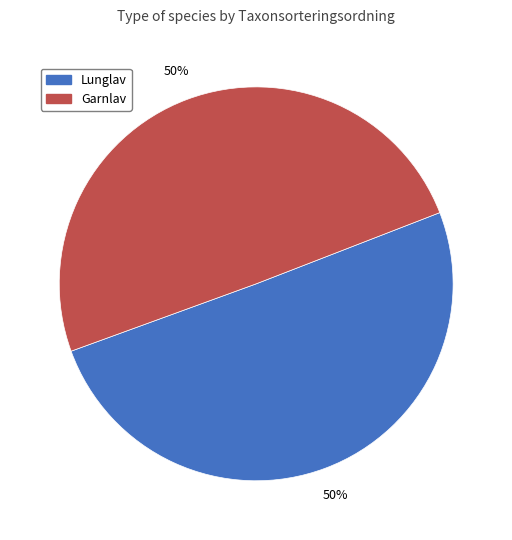

What is the ratio of the value at Lunglav to the value at Garnlav?

1.0